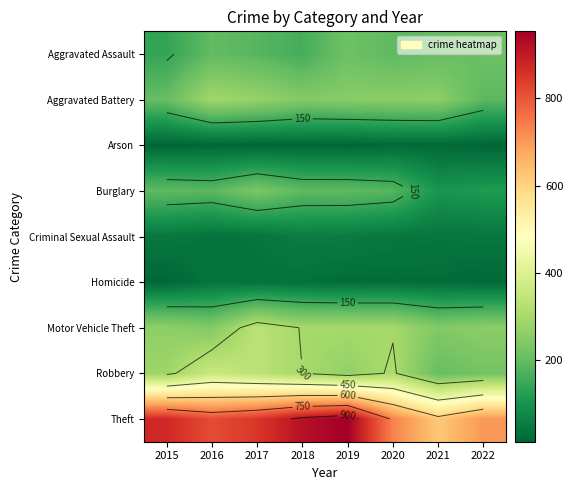

Between 2021 and 2022, which is larger?

2022